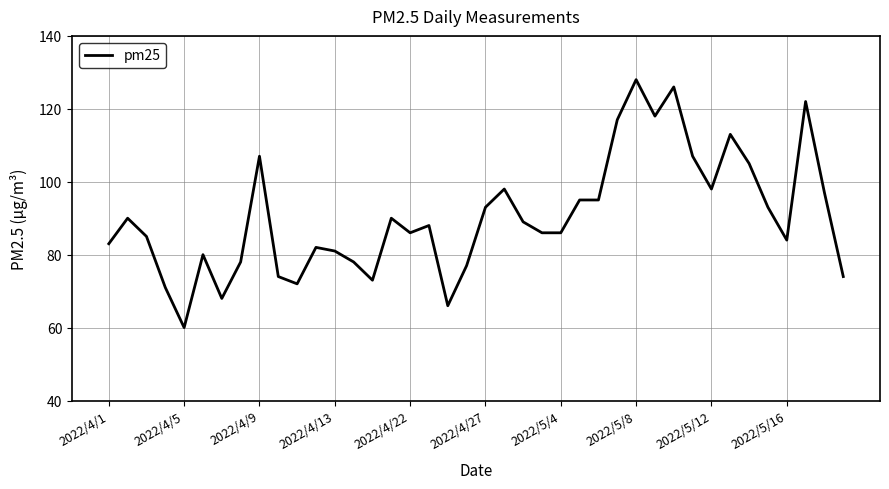

What is the minimum value shown in the chart?

60